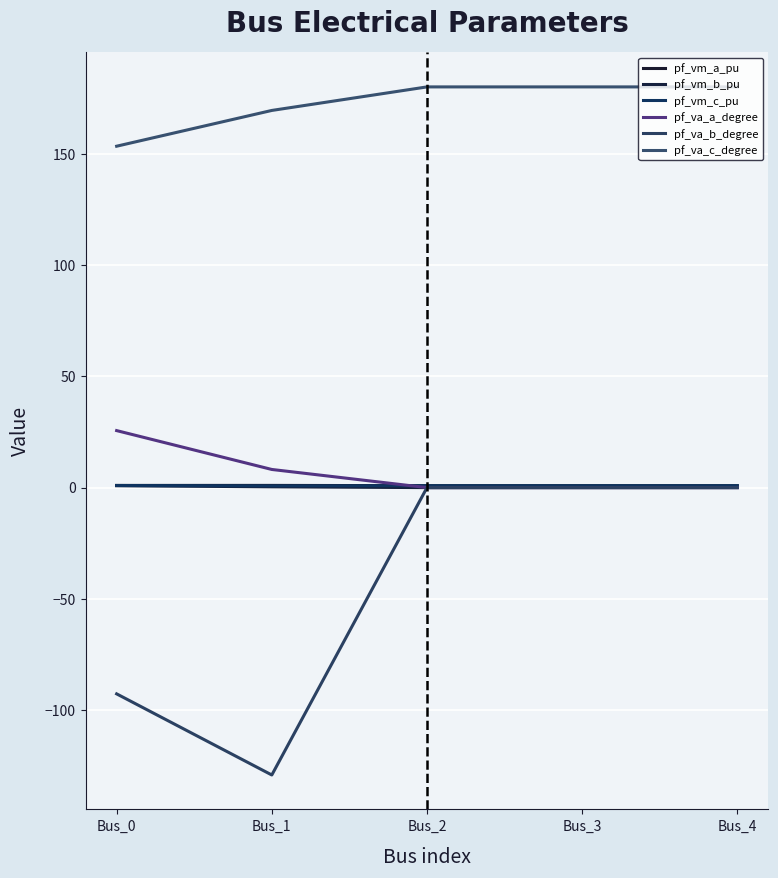

Does the chart have visible grid lines?

Yes